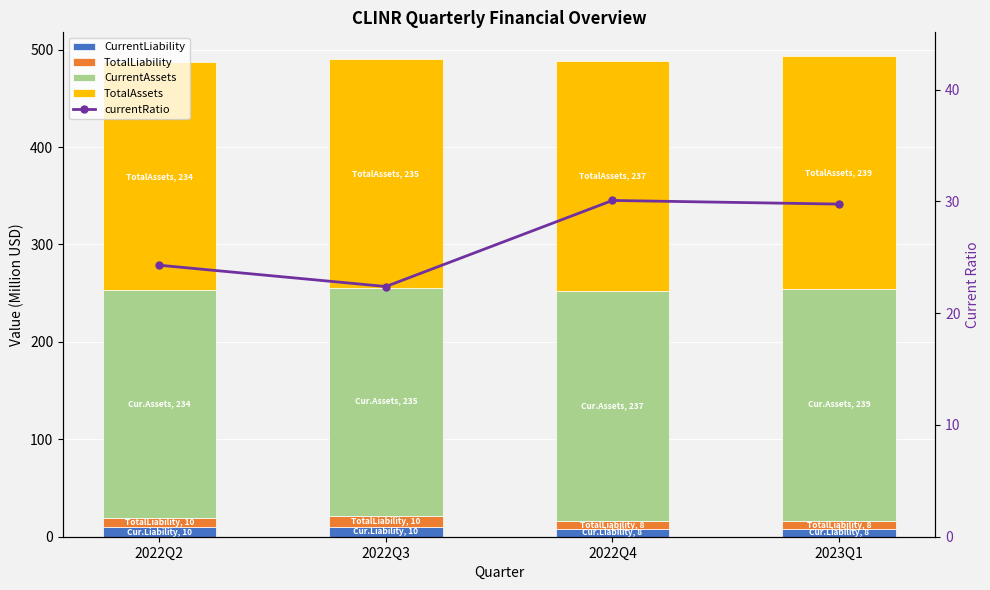

Is it true that TotalAssets equals 70.7 at 2022Q3?

False